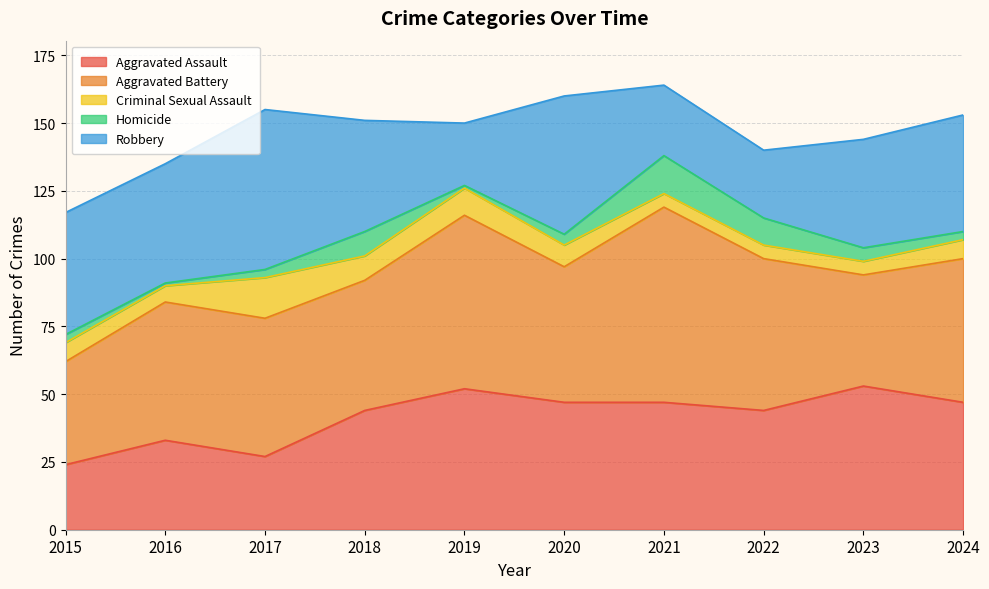

How many series are shown in this chart?

5